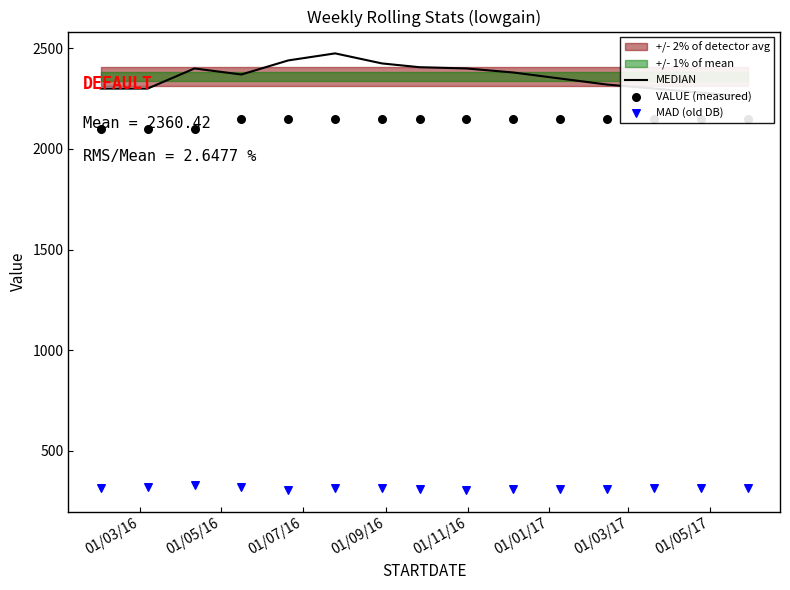

Which series has the largest Y range (max minus min)?

MEDIAN